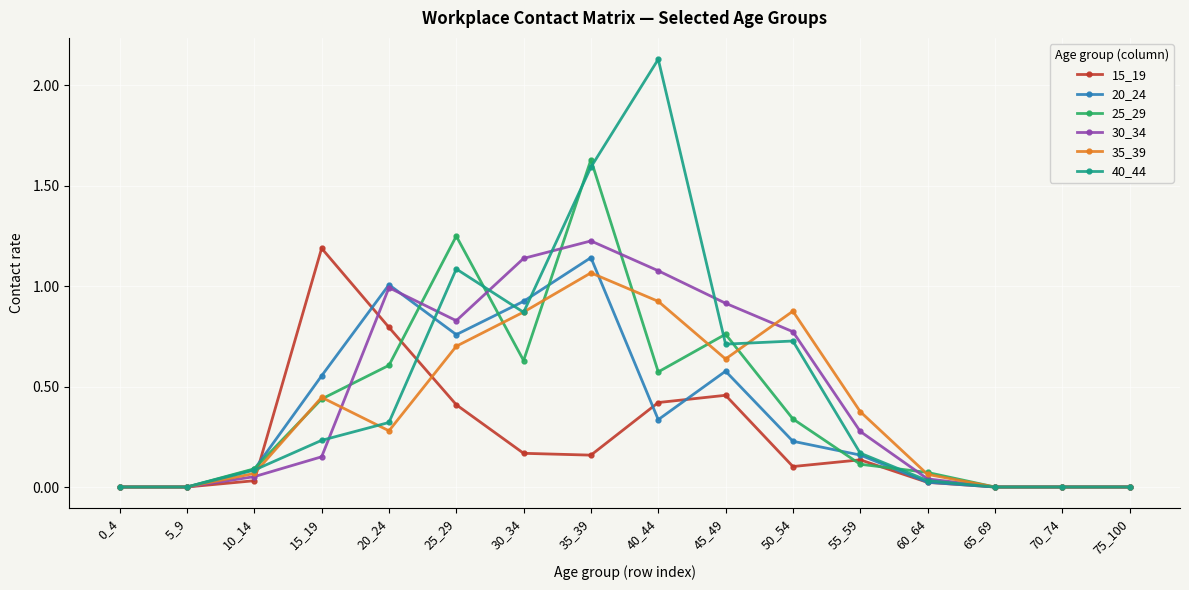

At which category is the sum across all series the highest?

35_39